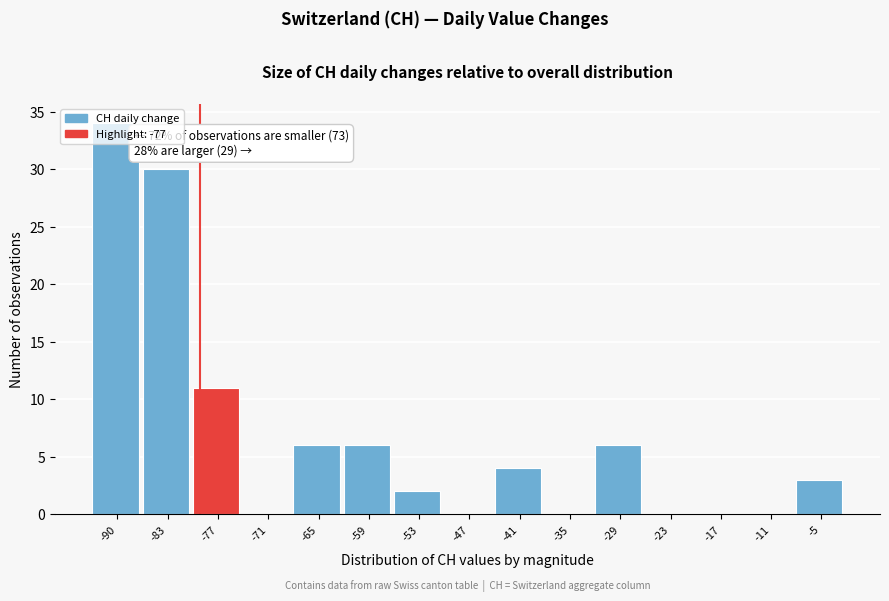

What is the sum of all values?

102